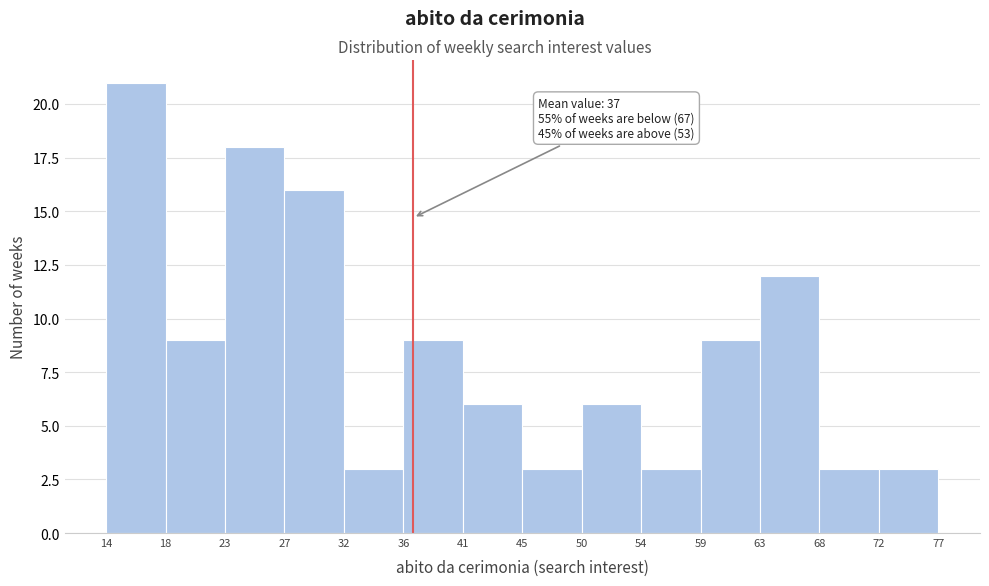

Over which range of the x-axis is the bar tallest?

14 to 18